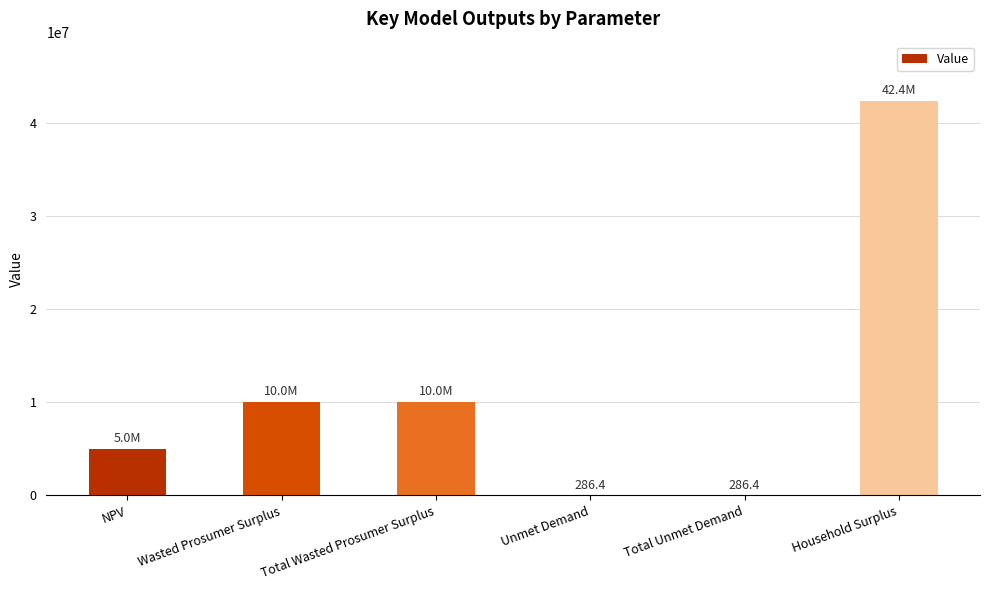

Which has a higher value, Wasted Prosumer Surplus or Household Surplus?

Household Surplus